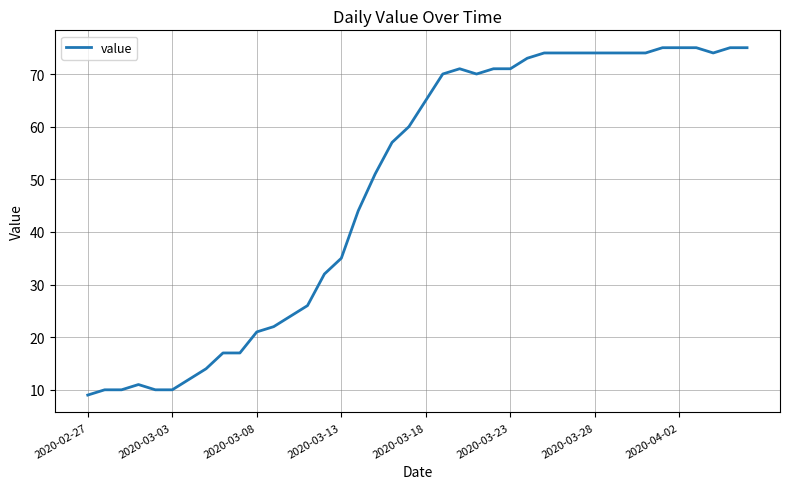

What is the minimum value shown in the chart?

9